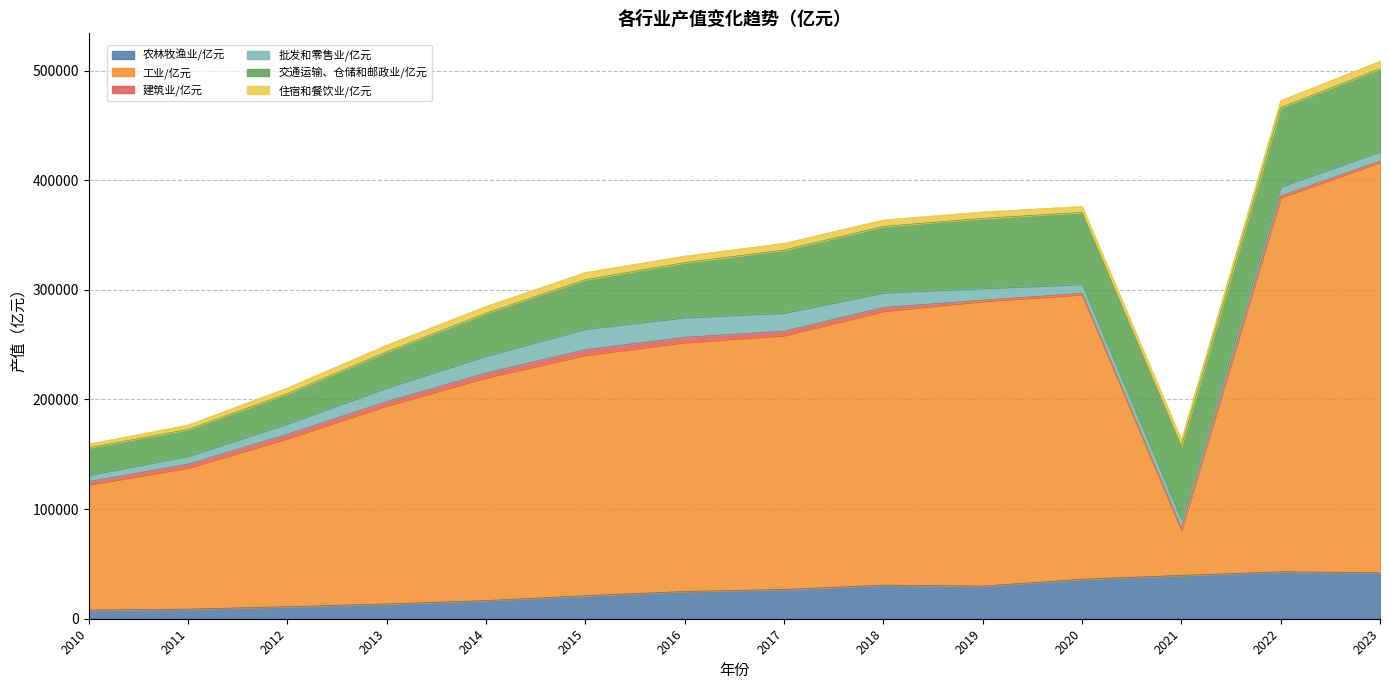

Reading left to right, list all the values displayed in this chart.

农林牧渔业/亿元: 2010=7923.1	2011=8757.8	2012=10996.4	2013=13478.8	2014=16573.8	2015=21042.7	2016=24853.1	2017=26705.5	2018=30622.4	2019=29775.1	2020=36026.9	2021=39528.7	2022=42834.6	2023=42024.4
工业/亿元: 2010=114437.2	2011=129005.5	2012=153592.5	2013=181026.1	2014=203510.4	2015=219524.2	2016=227328.7	2017=231780.3	2018=250086.2	2019=259860.9	2020=259819.6	2021=41549.7	2022=341579.9	2023=374485.3
建筑业/亿元: 2010=2802.2	2011=3357.1	2012=3739.0	2013=3669.8	2014=4125.8	2015=4956.6	2016=4614.9	2017=3838.9	2018=3242.0	2019=978.7	2020=984.6	2021=1248.2	2022=1324.8	2023=1001.1
批发和零售业/亿元: 2010=6032.2	2011=7439.4	2012=9810.7	2013=12720.5	2014=15800.2	2015=18924.9	2016=18166.9	2017=16779.9	2018=13655.7	2019=10959.9	2020=8433.8	2021=8113.9	2022=8653.0	2023=8818.9
交通运输、仓储和邮政业/亿元: 2010=24749.7	2011=24169.4	2012=27239.4	2013=32640.5	2014=38705.2	2015=44834.3	2016=49885.2	2017=57192.5	2018=60295.7	2019=63657.5	2020=65408.2	2021=66928.6	2022=71893.4	2023=75398.9
住宿和餐饮业/亿元: 2010=3366.8	2011=3956.6	2012=5153.5	2013=6041.1	2014=6230.1	2015=6546.7	2016=5976.2	2017=6145.0	2018=5880.2	2019=5827.6	2020=5450.9	2021=5787.7	2022=6353.1	2023=6859.0